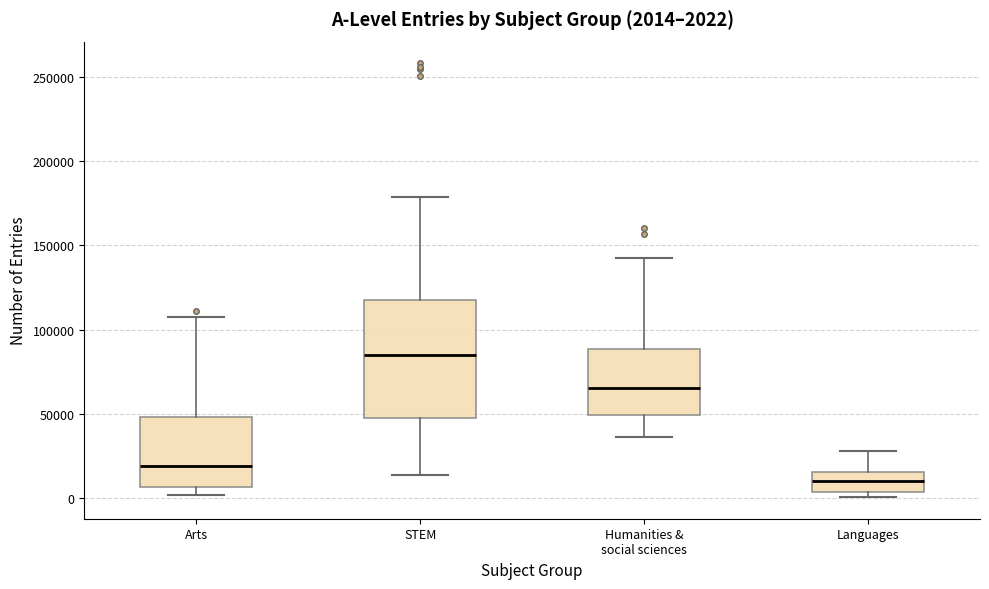

Which box is the tallest, from its lower edge to its upper edge?

STEM